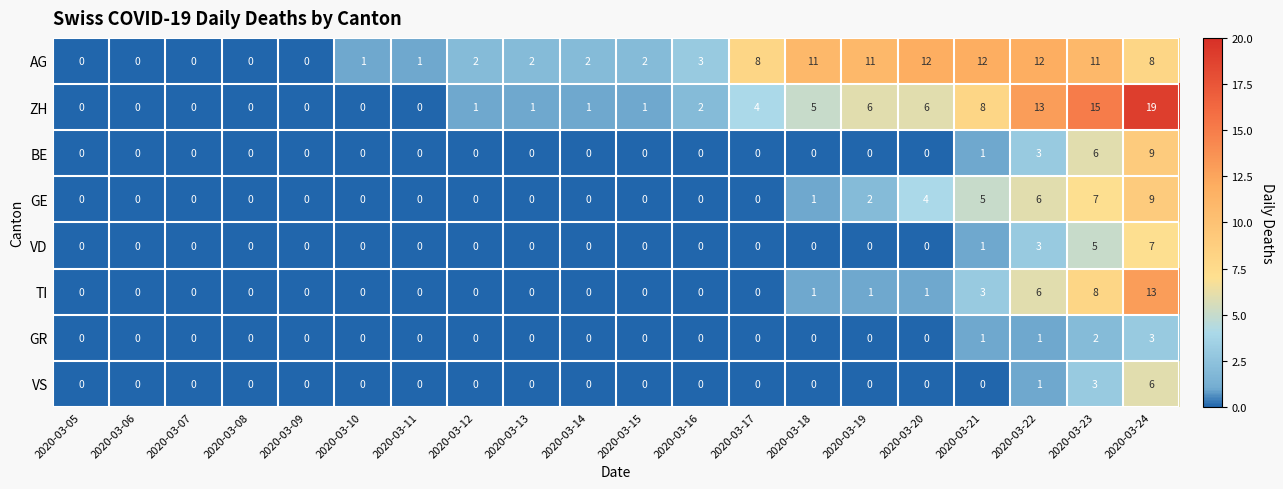

How many VD values are between 0 and 1?

17